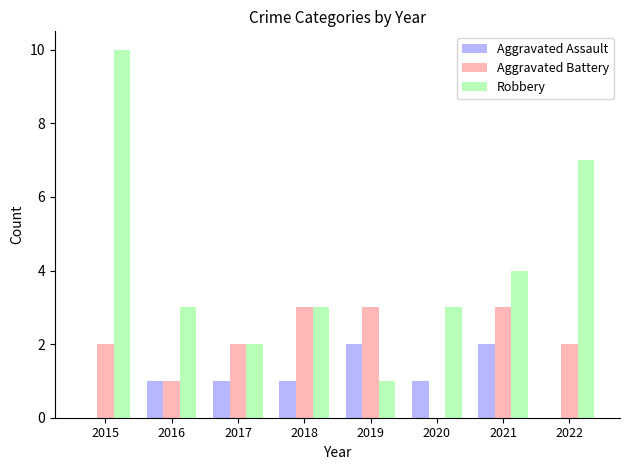

At which label is Robbery closest to 5?

2021